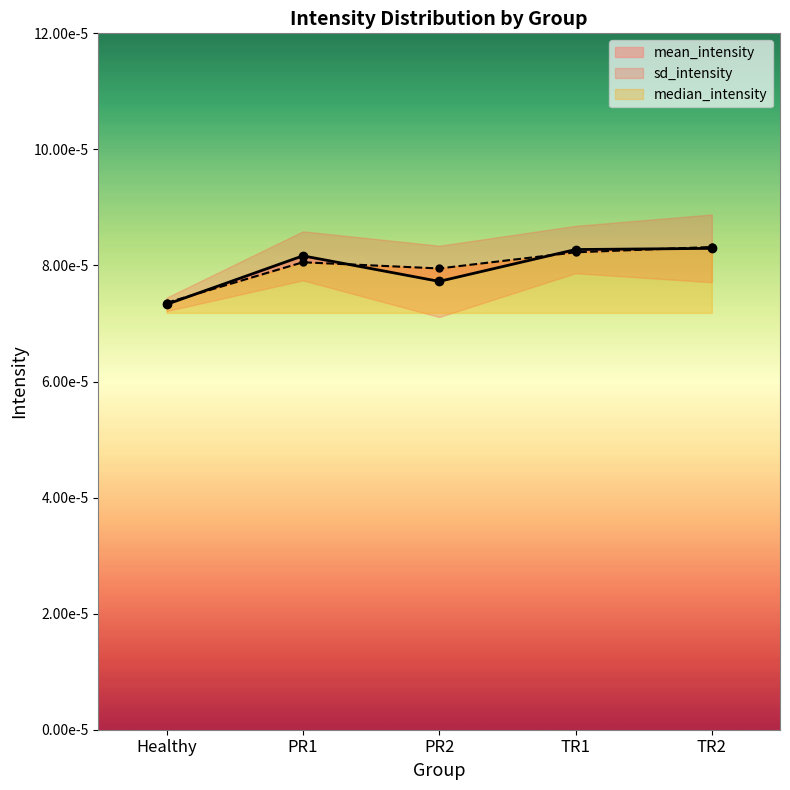

True or false: median_intensity has more than 2 interior local peaks.

False